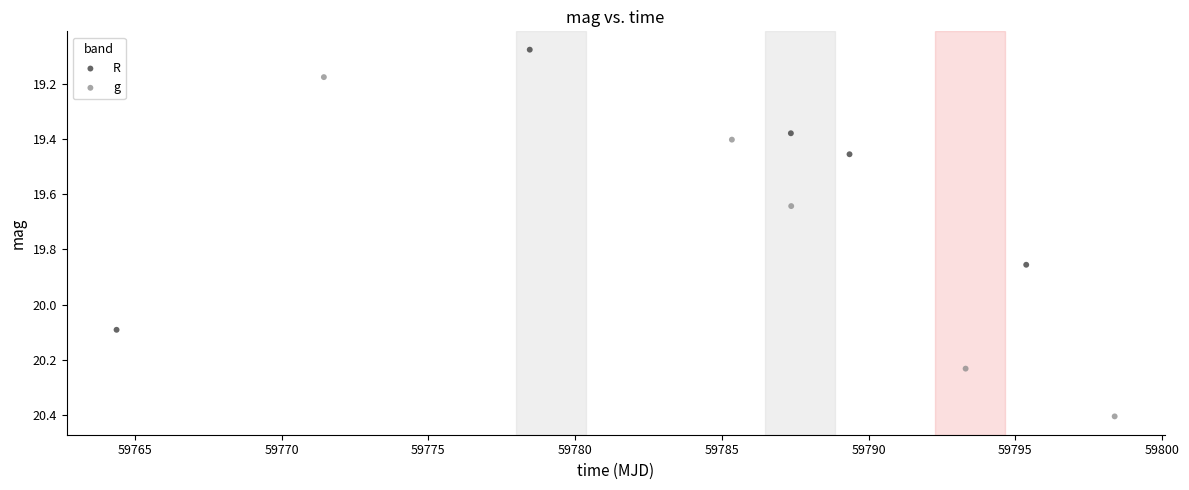

Which series has the widest spread of Y values?

g